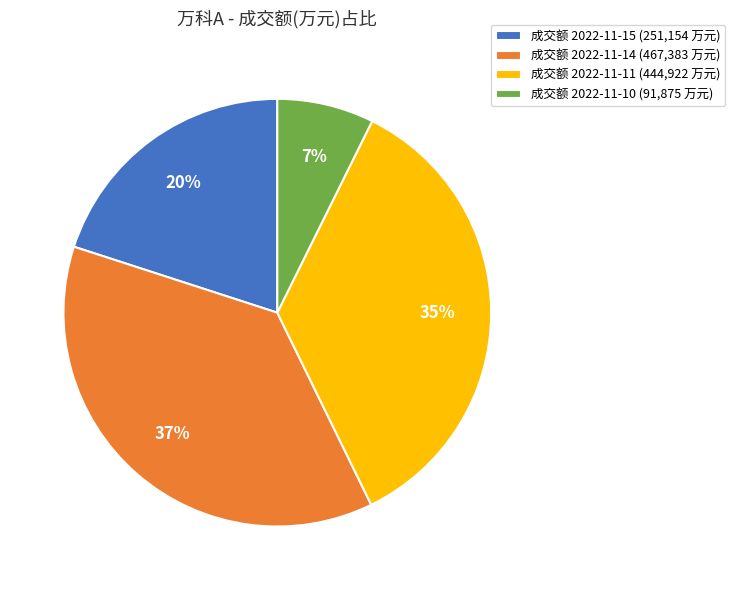

Which slice is the largest?

成交额 2022-11-14 (467,383 万元)